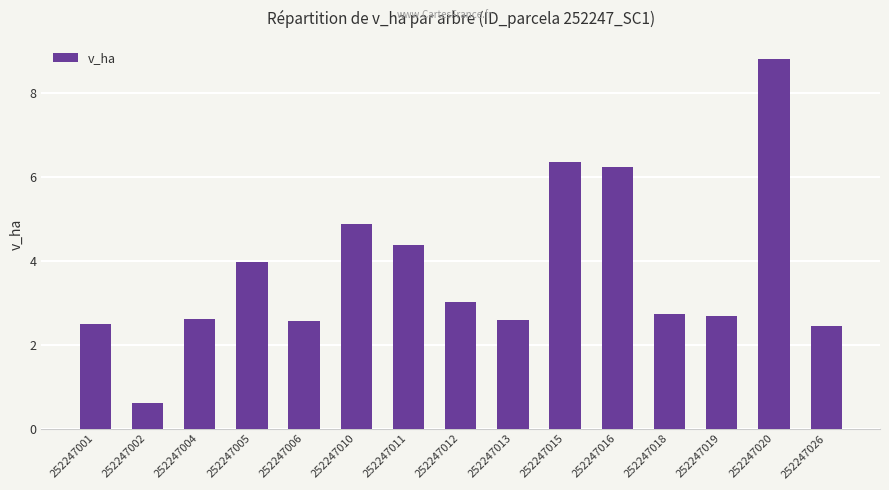

True or false: the data shows 4.4 at 252247011.

True